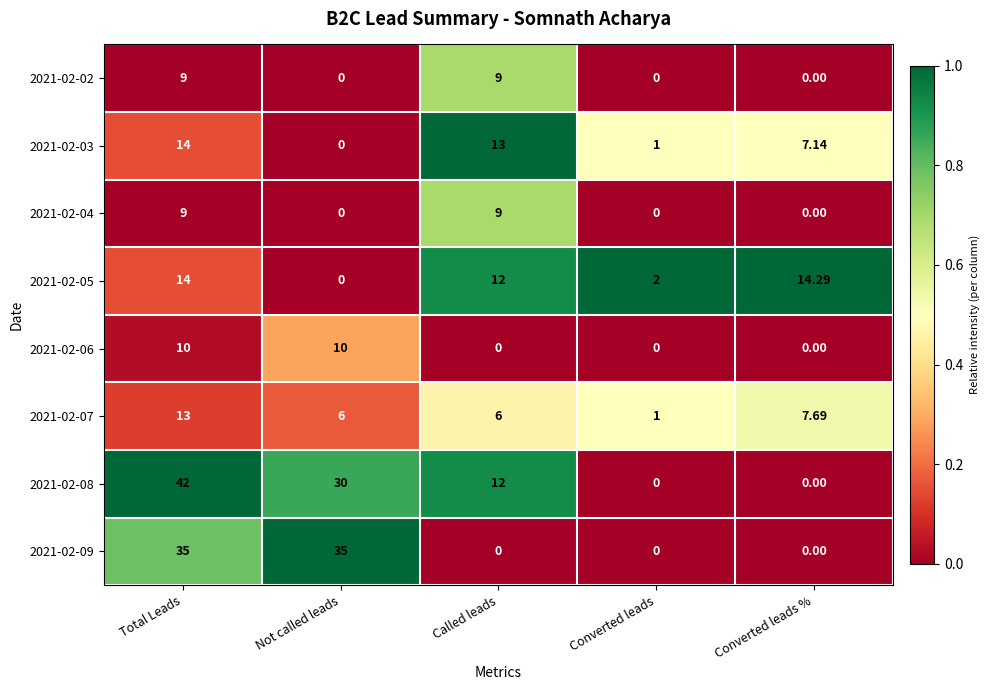

At which category is the sum across all series the highest?

Total Leads